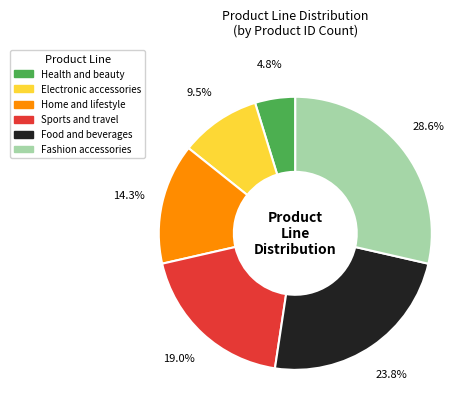

Count the number of slices in the pie.

6